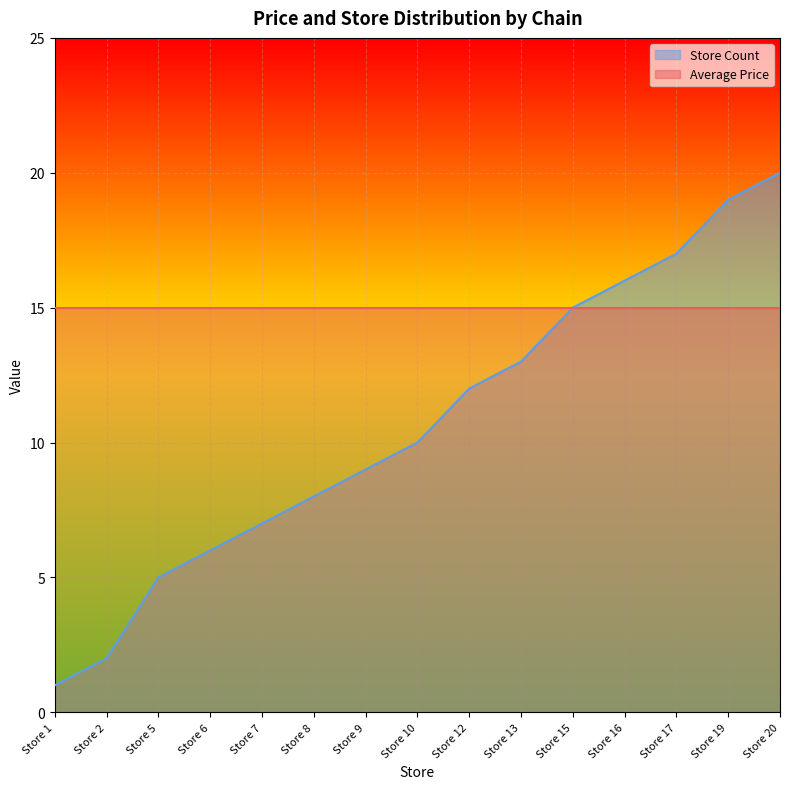

List the labels in order of value, smallest first.

Store 1, Store 2, Store 5, Store 6, Store 7, Store 8, Store 9, Store 10, Store 12, Store 13, Store 15, Store 16, Store 17, Store 19, Store 20